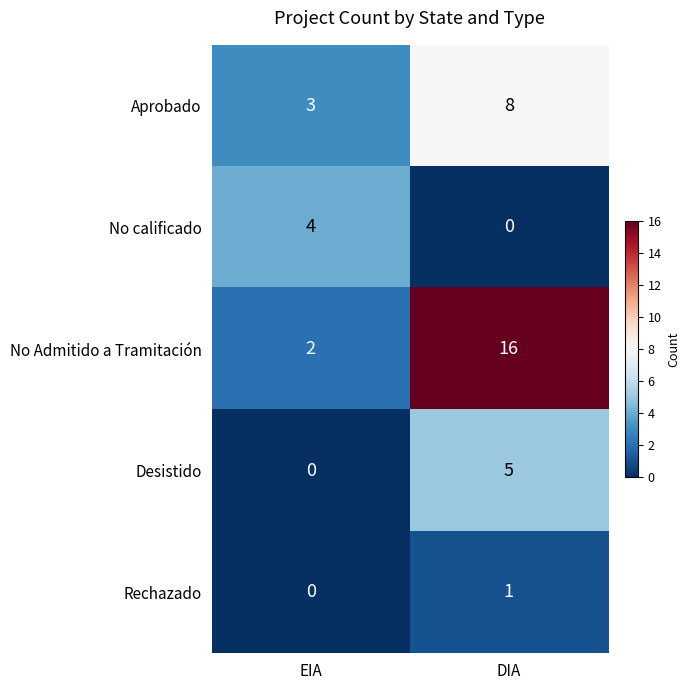

What is the difference between the maximum and minimum values in the Aprobado series?

5